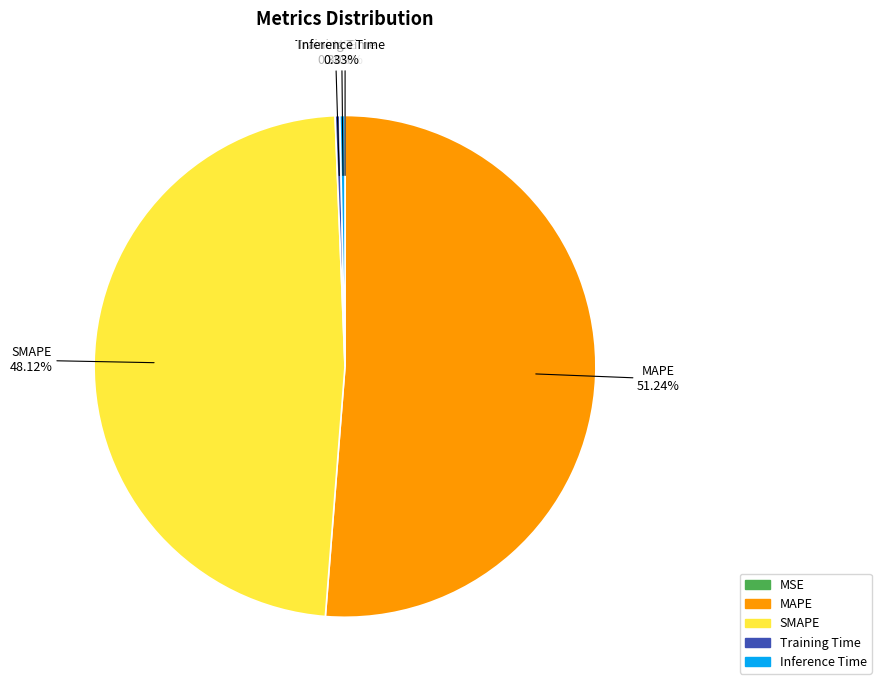

Which slice is the largest?

MAPE